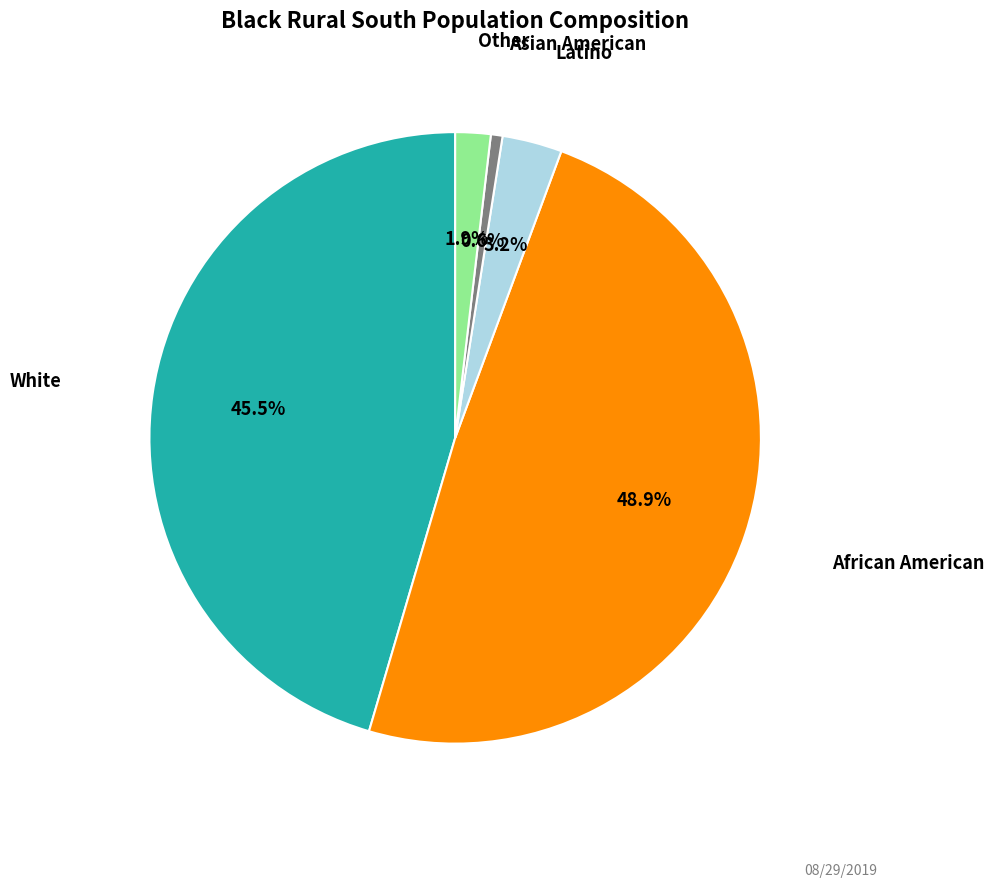

Is there a majority slice in this chart?

No